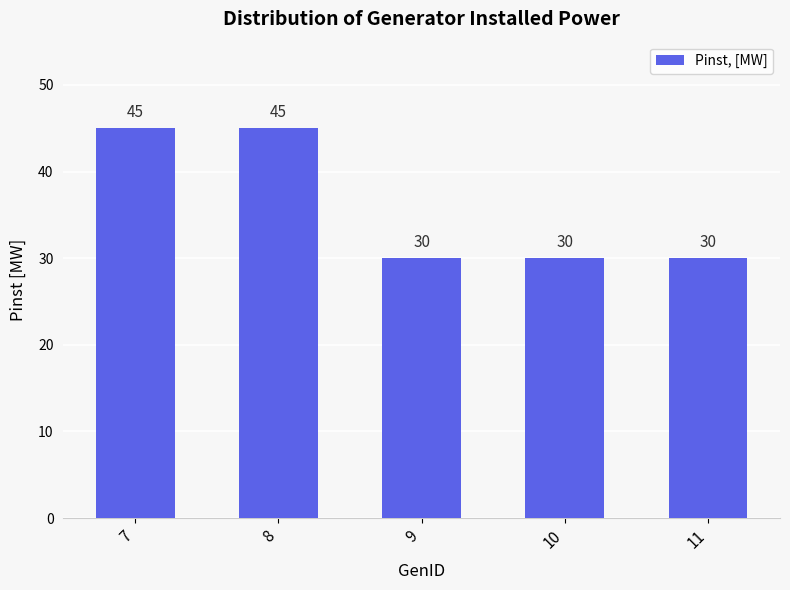

What value does the data have at 7?

45